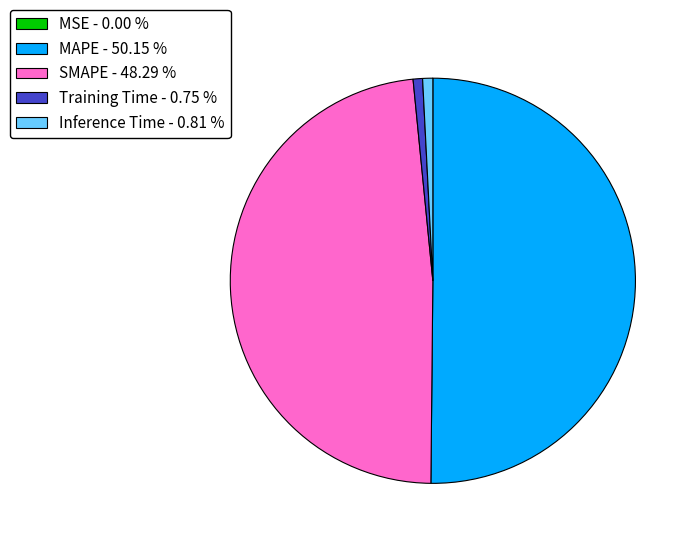

Is Training Time - 0.75 % the majority of the pie?

No